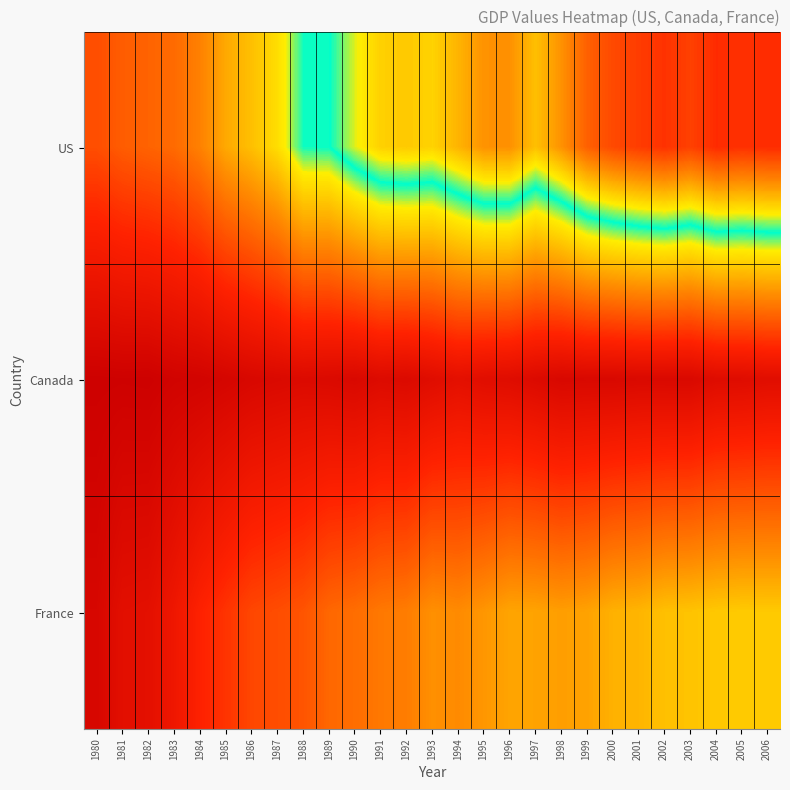

How many distinct data groups are displayed?

3